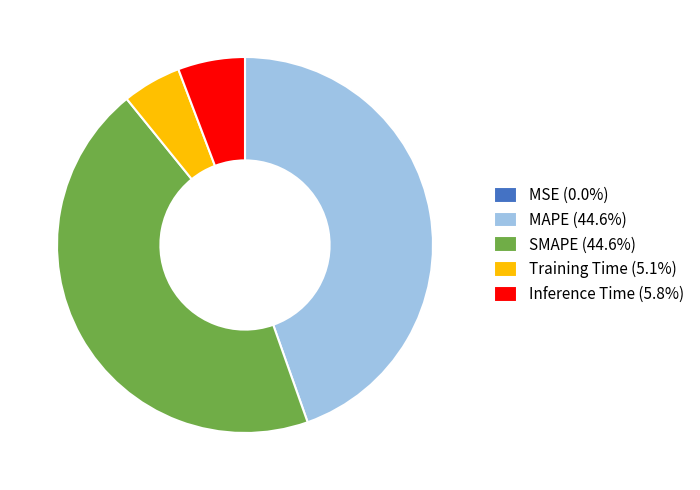

Does SMAPE represent more than half of the total?

No